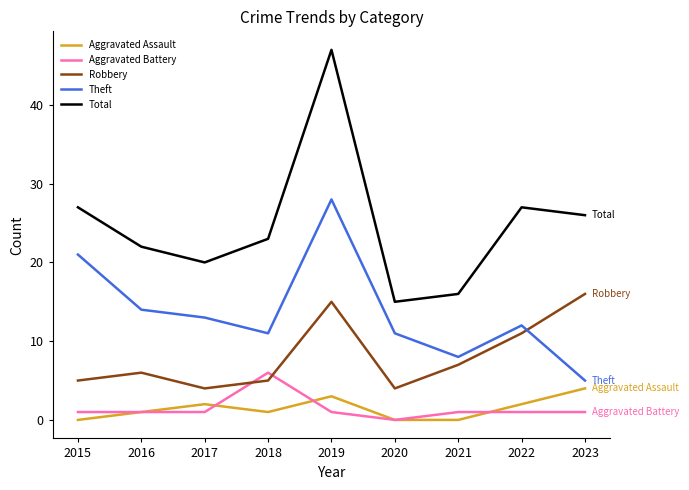

At which category does Aggravated Assault reach its first local peak?

2017